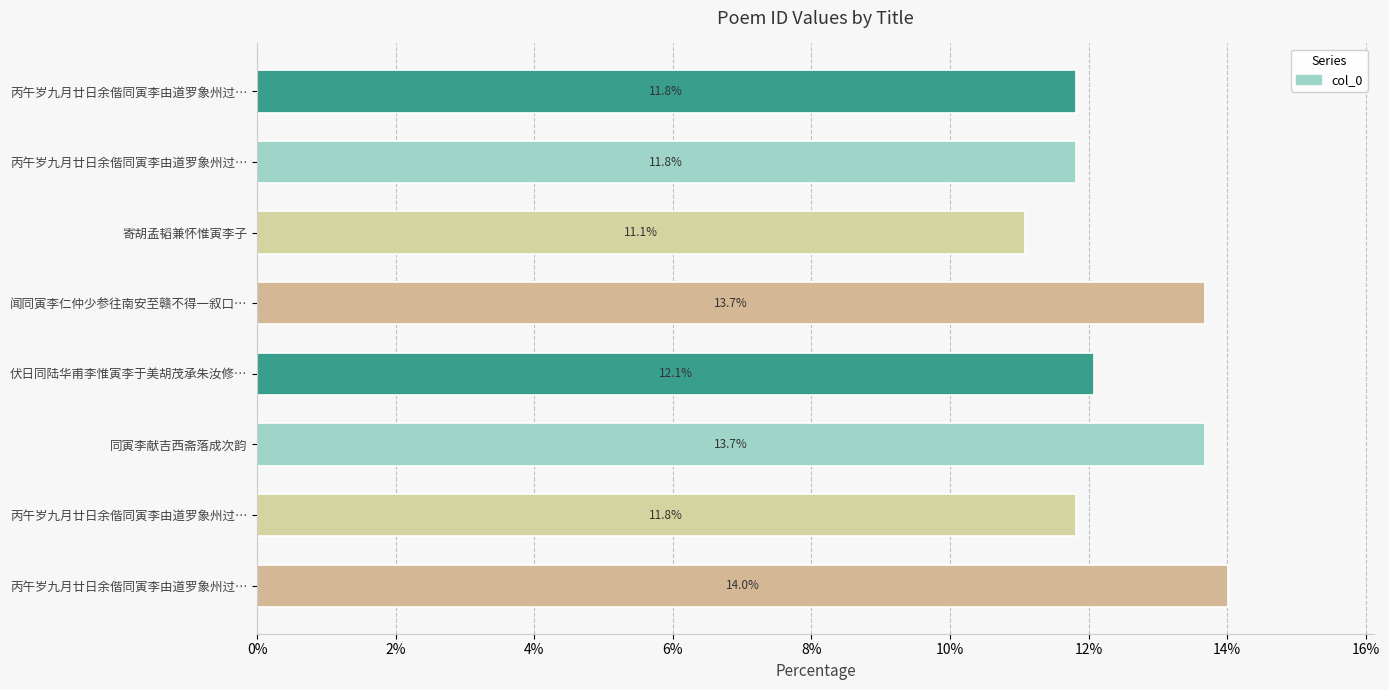

How many bars are there in total?

8